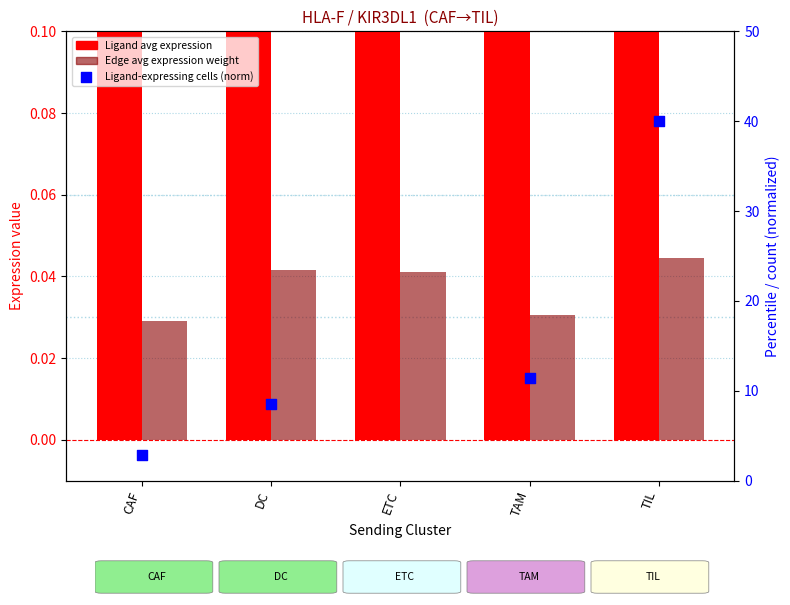

Is the value of Ligand avg expression at DC greater than the value of Edge avg expression weight at DC?

Yes